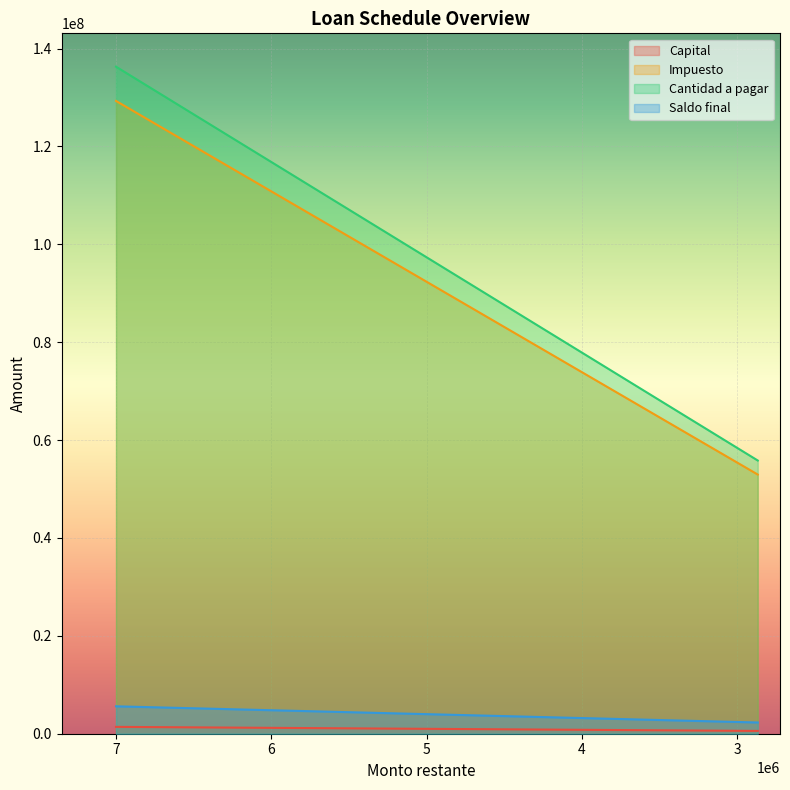

What is the maximum value shown in the chart?

136305555.6